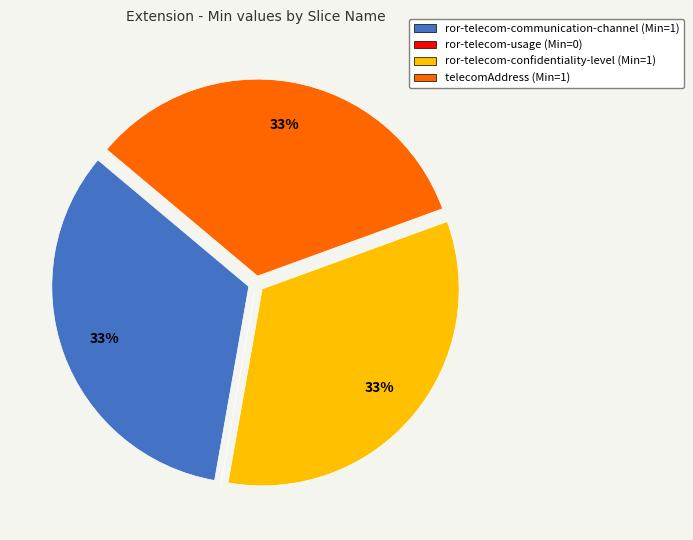

To the nearest percent, what is the average slice percentage?

25%